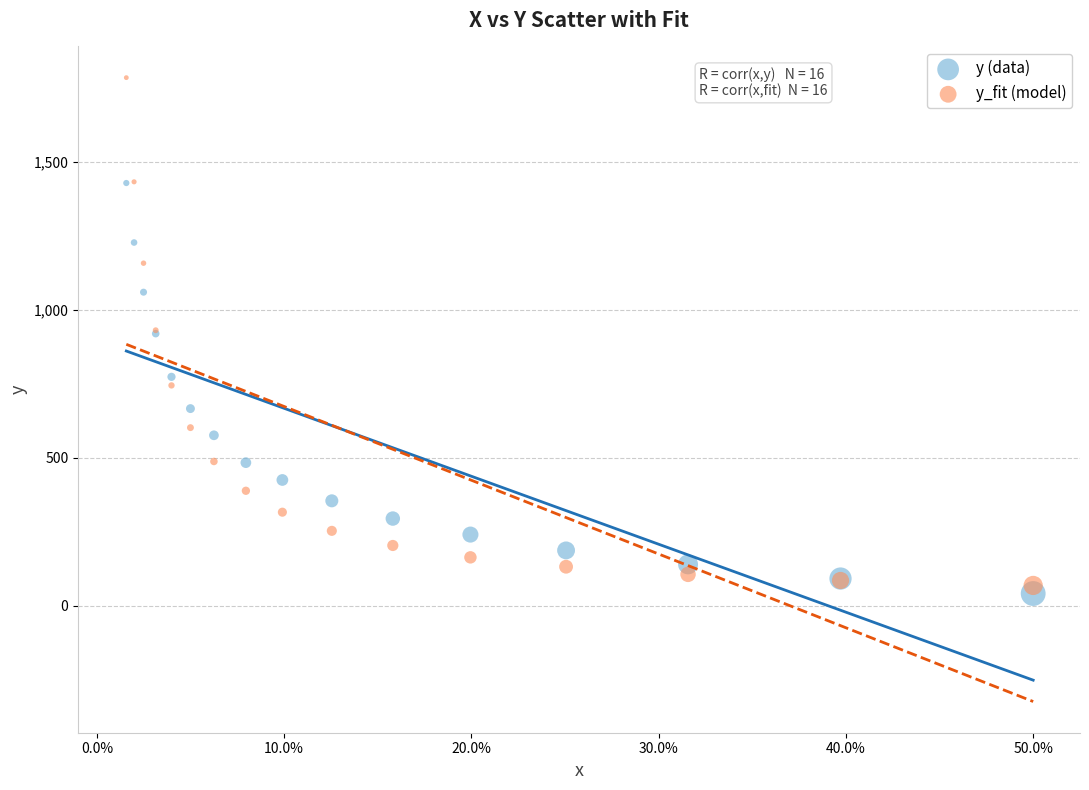

What are all the series names shown in the legend?

y (data), y_fit (model)